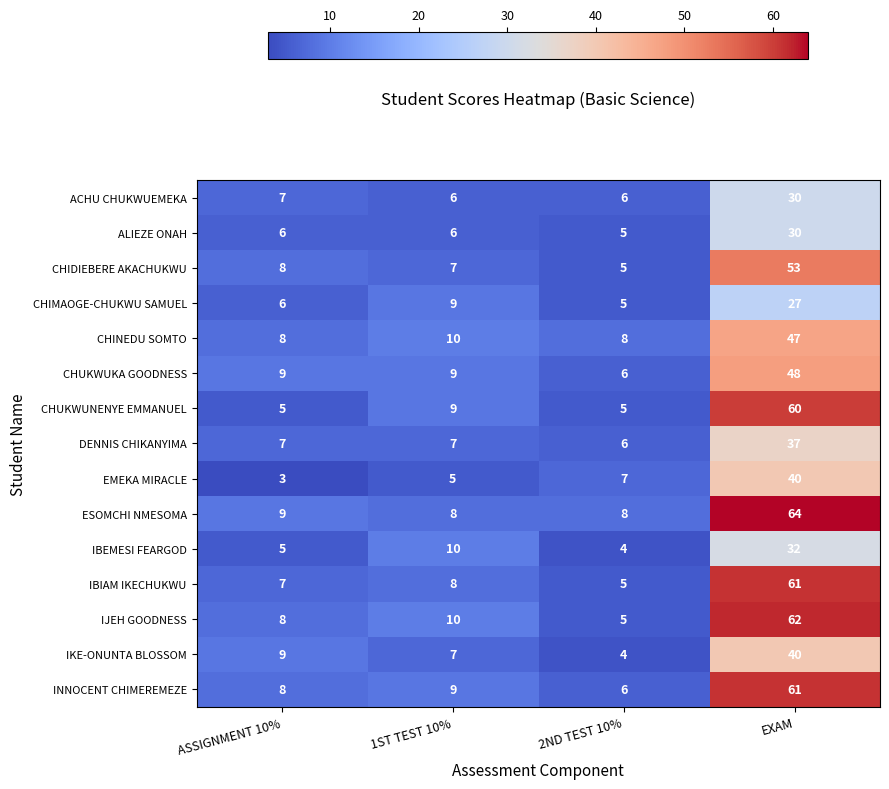

Where is IBEMESI FEARGOD nearest to the value 18?

1ST TEST 10%